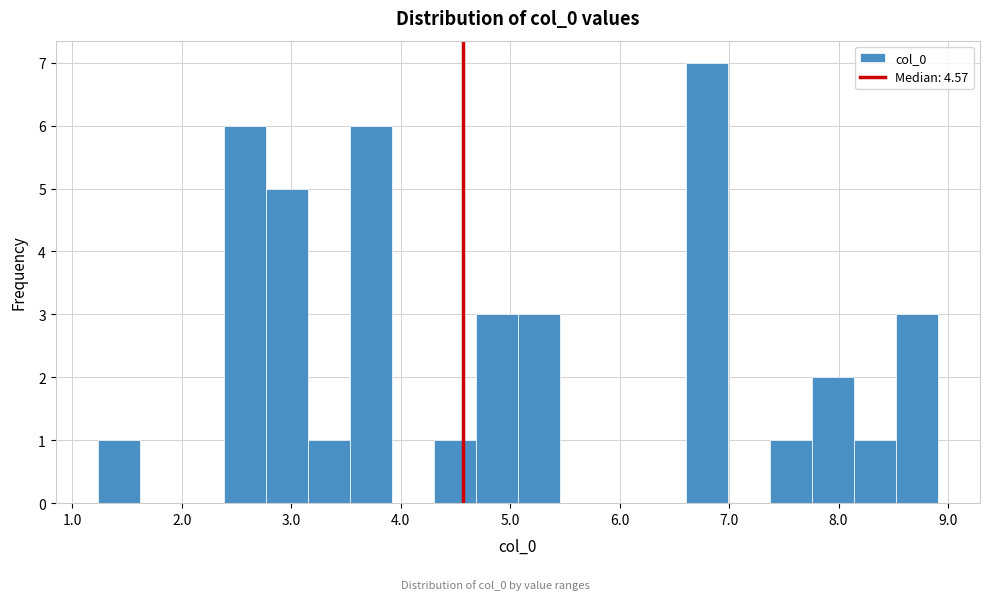

Around what value on the x-axis is the tallest bar? Give the approximate position of its centre, as read against the axis.

6.8